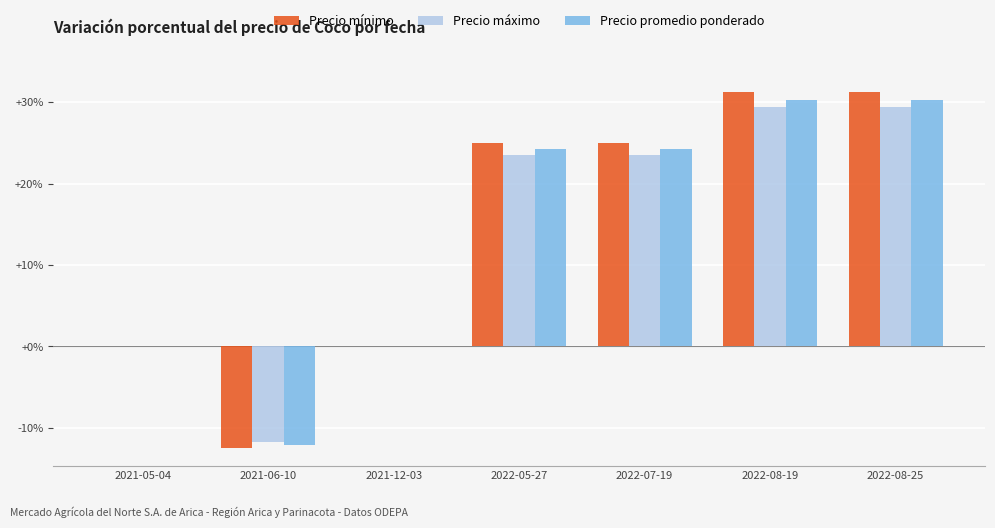

Which series changed the most between 2022-07-19 and 2022-08-19?

Precio mínimo